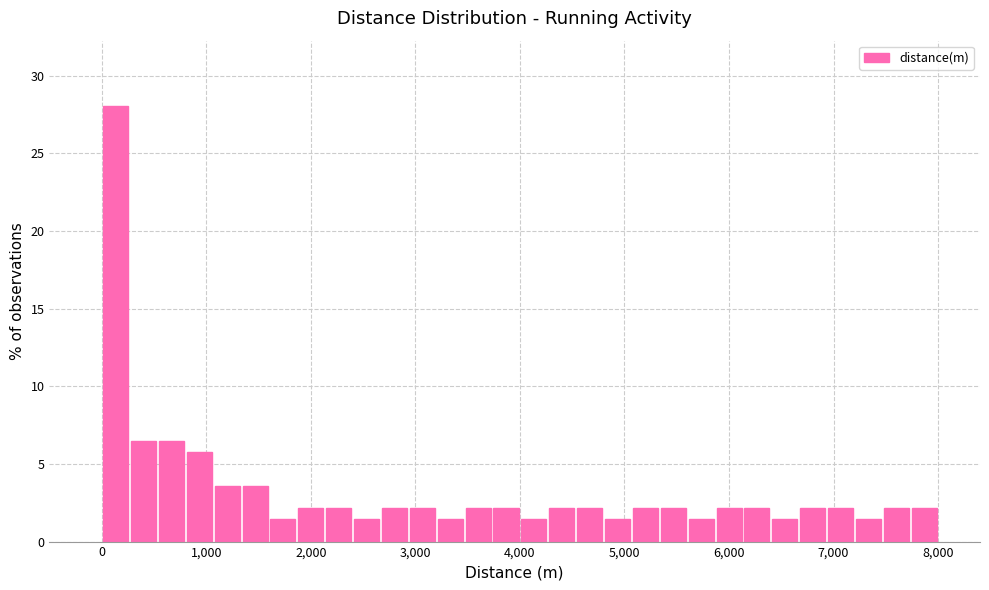

Read against the x-axis, roughly where is the centre of the tallest bar?

100